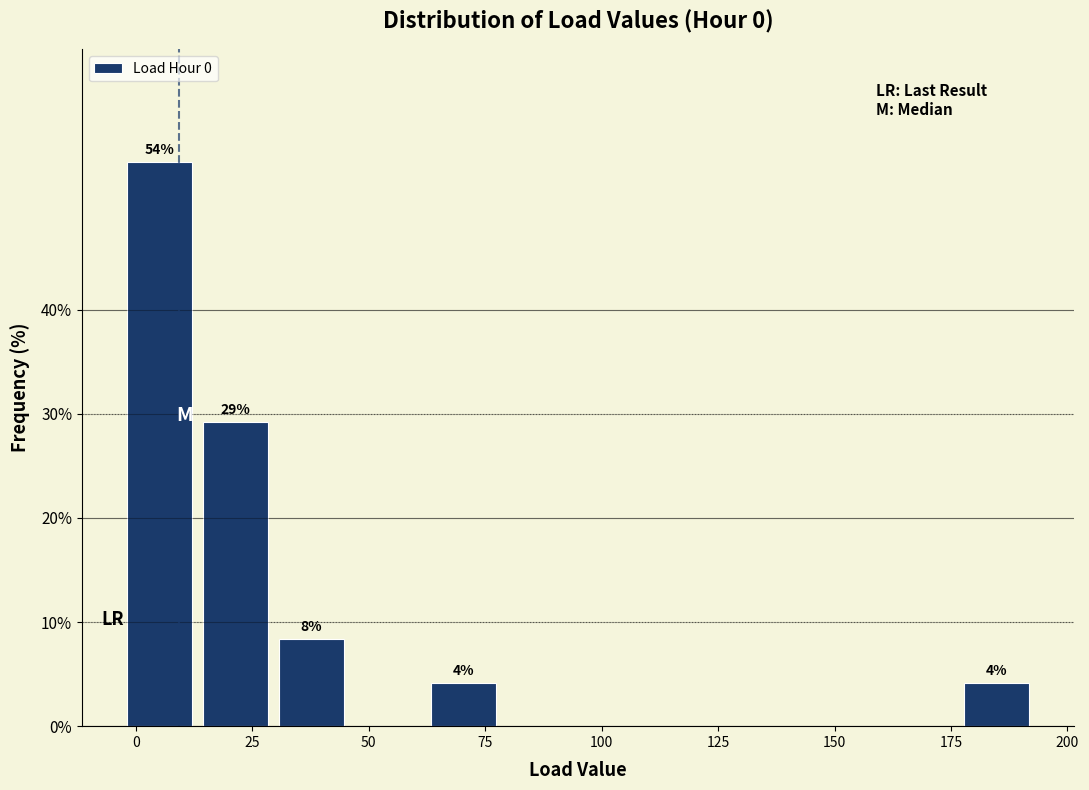

Around what value on the x-axis is the tallest bar? Give the approximate position of its centre, as read against the axis.

5